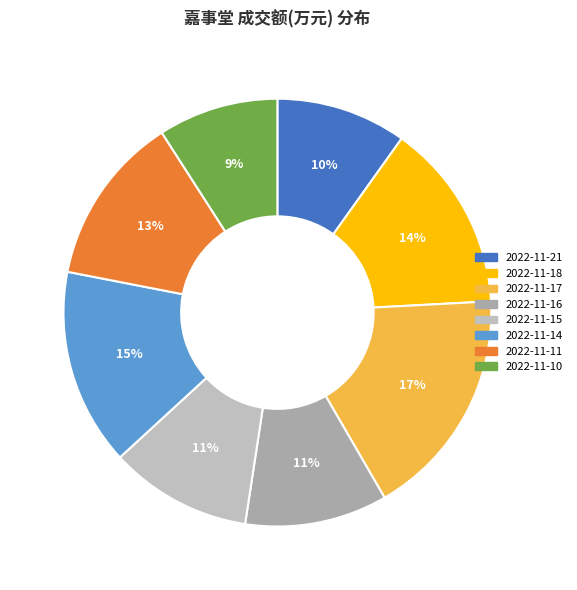

How many slices are in this pie chart?

8